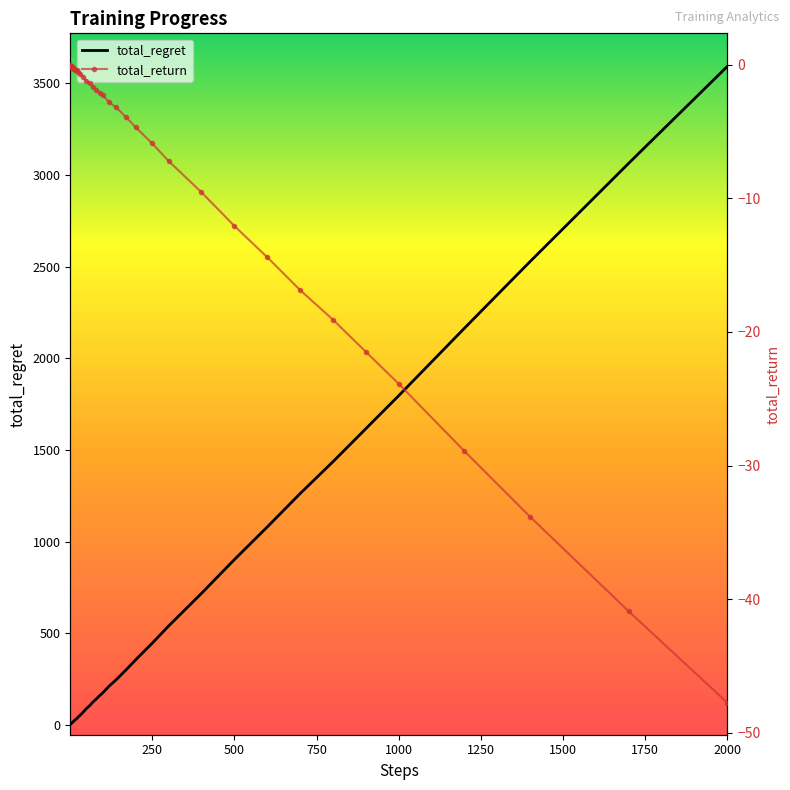

What is the maximum value shown in the chart?

3592.0